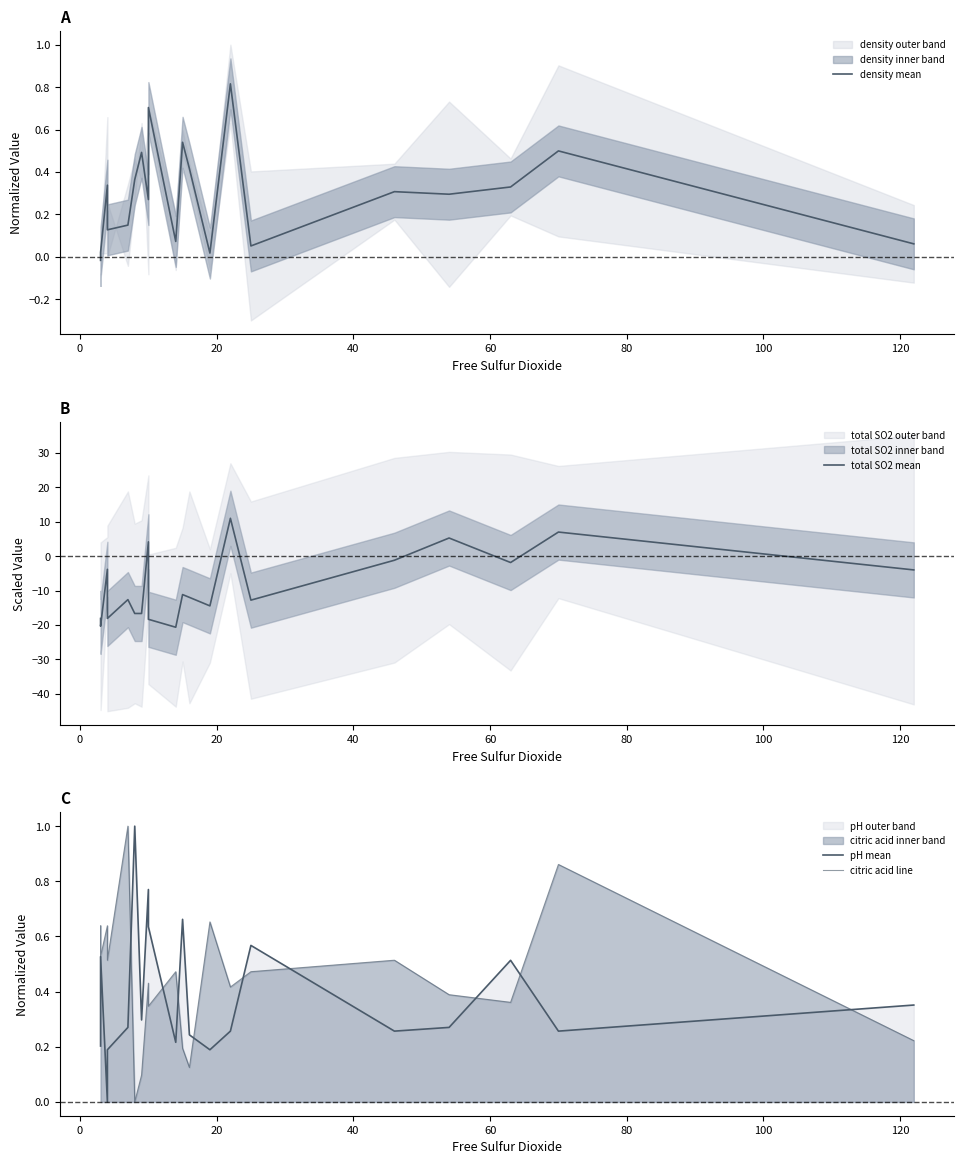

Reading left to right, what are all the values shown in this chart?

density mean: -0.0	0.0	0.3	0.1	0.1	0.4	0.5	0.3	0.7	0.1	0.5	0.4	0.0	0.8	0.1	0.3	0.3	0.3	0.5	0.1
total SO2 mean: -18.1	-20.4	-3.8	-18.1	-12.6	-16.7	-16.7	4.1	-18.3	-20.6	-11.2	-12.0	-14.4	11.0	-12.8	-1.2	5.2	-1.9	7.0	-4.0
pH mean: 0.2	0.5	0.0	0.2	0.3	1.0	0.3	0.8	0.6	0.2	0.7	0.2	0.2	0.3	0.6	0.3	0.3	0.5	0.3	0.4
citric acid line: 0.6	0.5	0.6	0.5	1.0	0.0	0.1	0.4	0.3	0.5	0.2	0.1	0.7	0.4	0.5	0.5	0.4	0.4	0.9	0.2